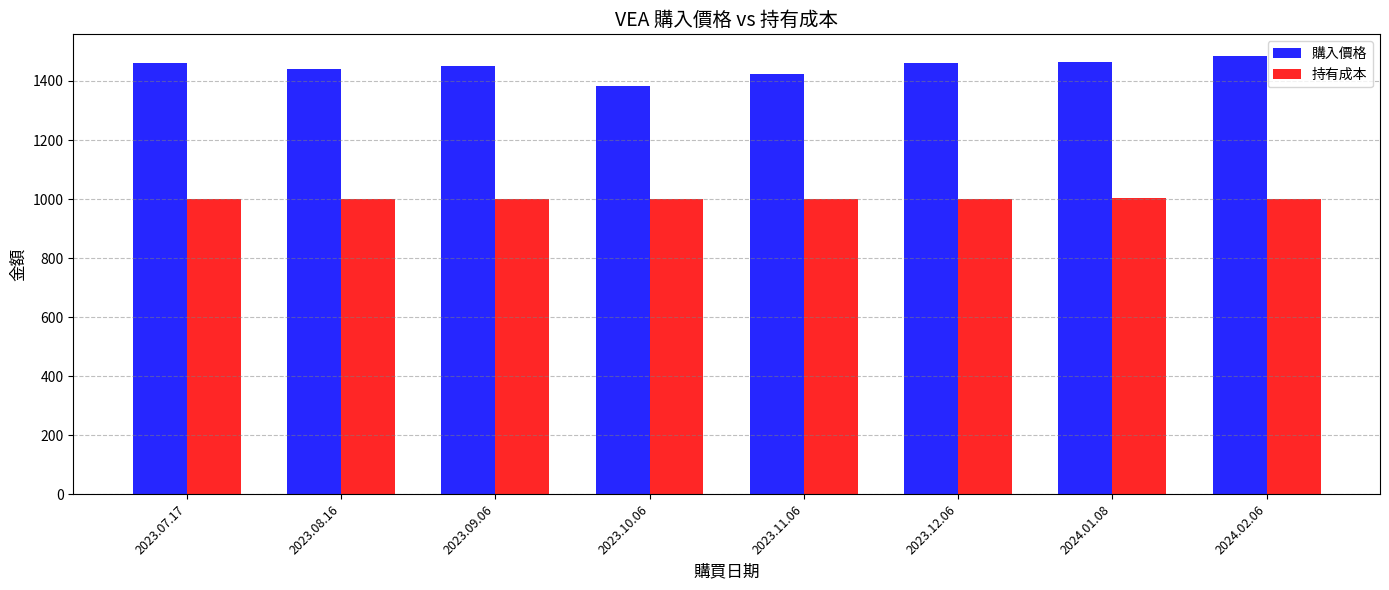

Is the value of 持有成本 at 2023.10.06 greater than the value of 購入價格 at 2023.10.06?

No